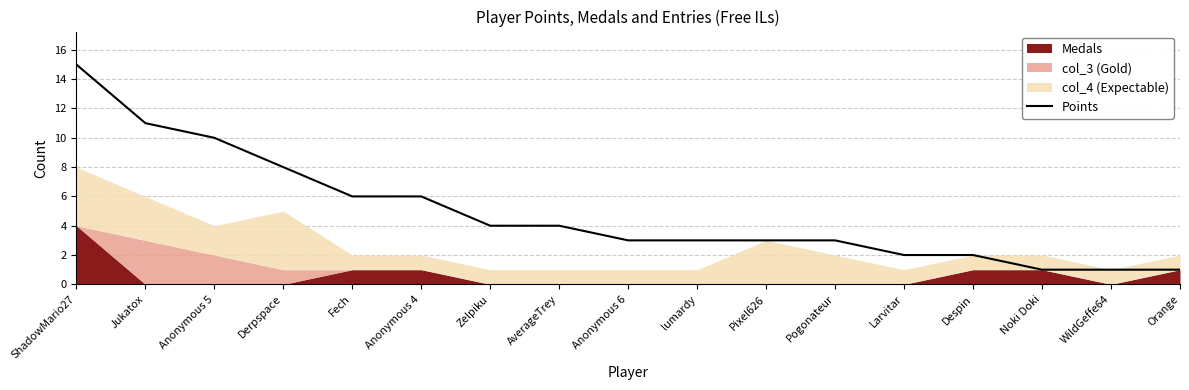

Which label corresponds to the smallest value in the chart?

Noki Doki